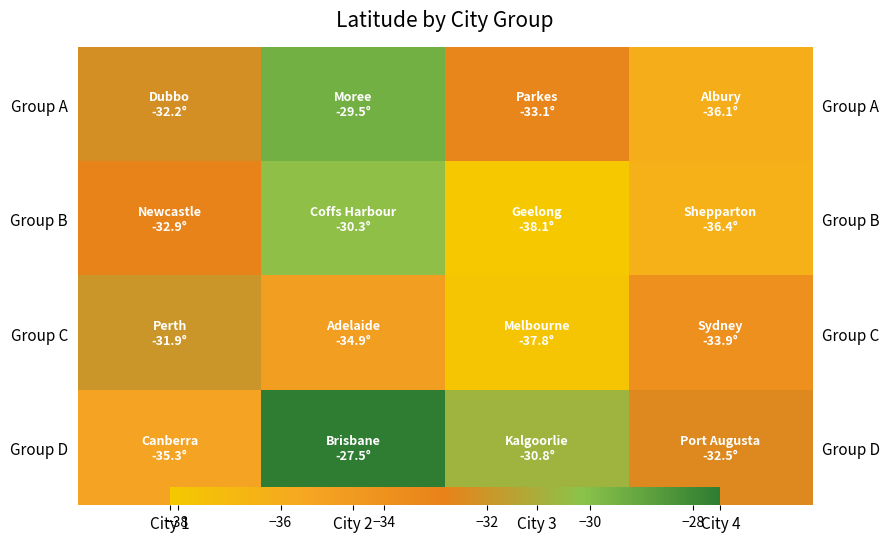

At which label is Group D closest to -31?

City 3